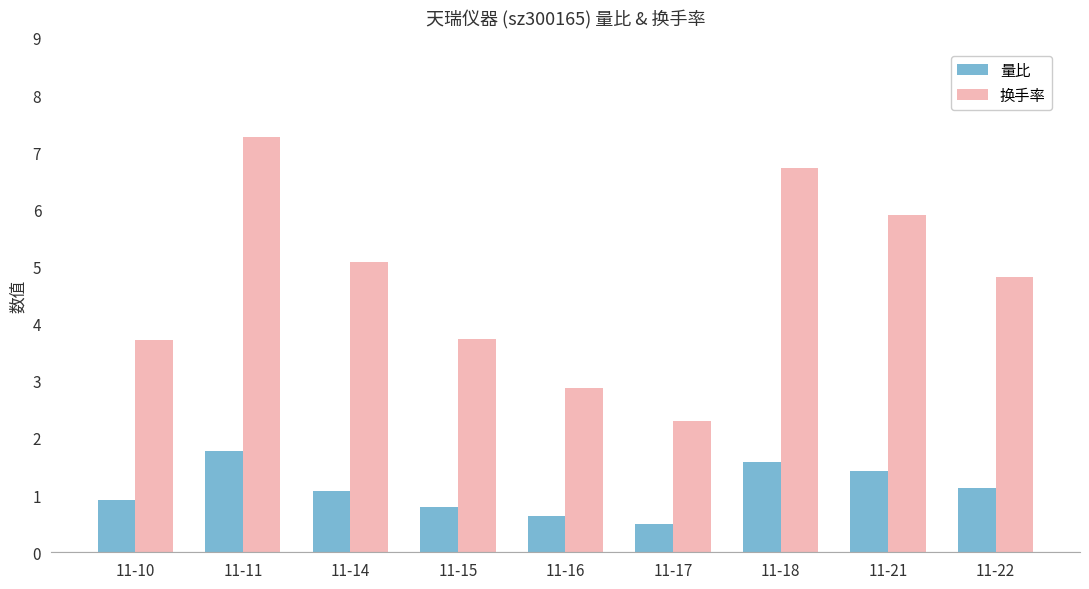

What is the sum of the 量比 values at 11-17 and 11-11?

2.3